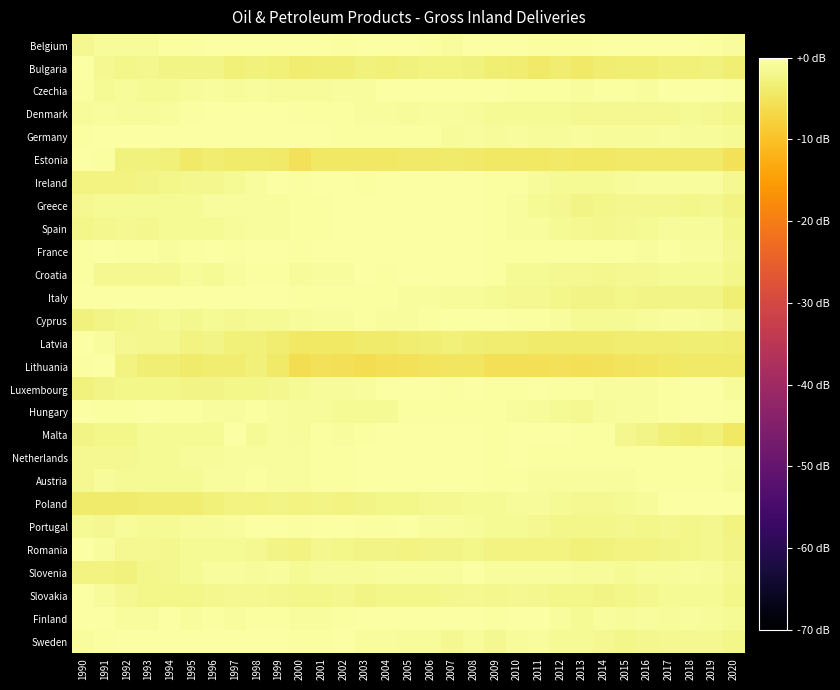

Which series has the largest total across all categories?

France